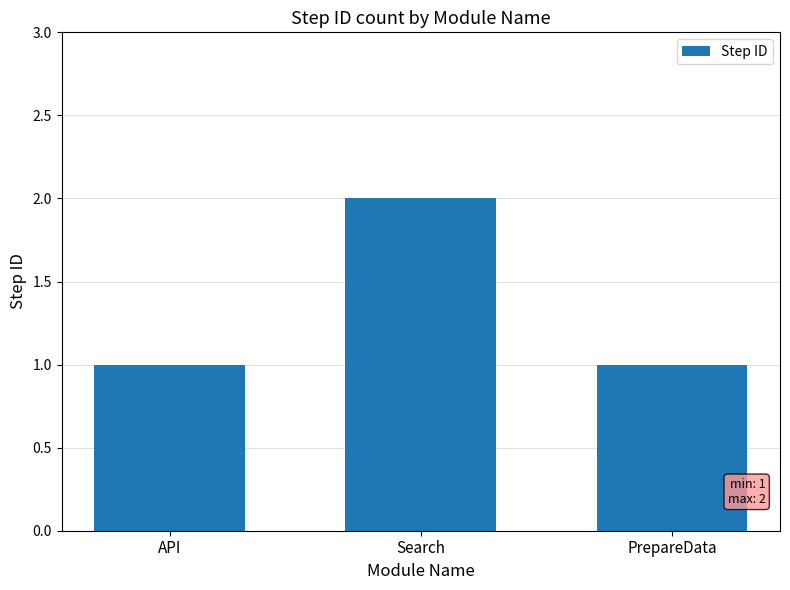

Count the number of categories in the chart.

3